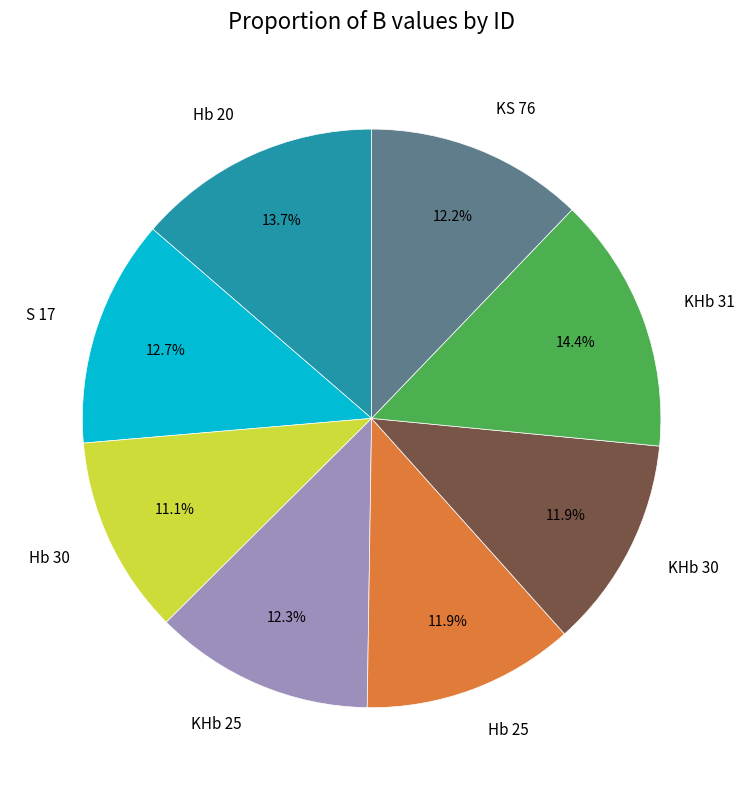

Which has a higher value, Hb 30 or KHb 31?

KHb 31